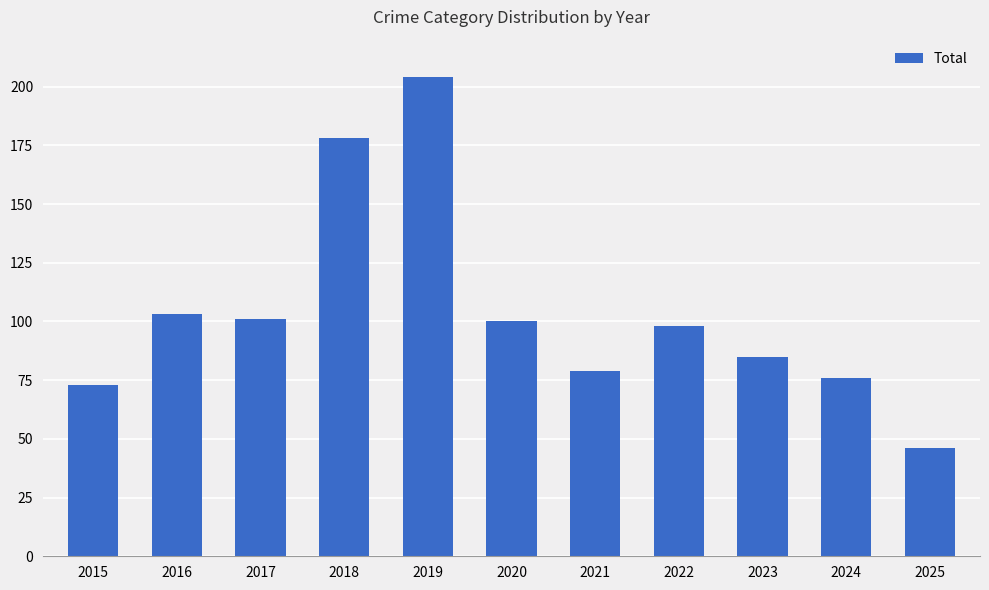

Where does the data first go above 98?

2016